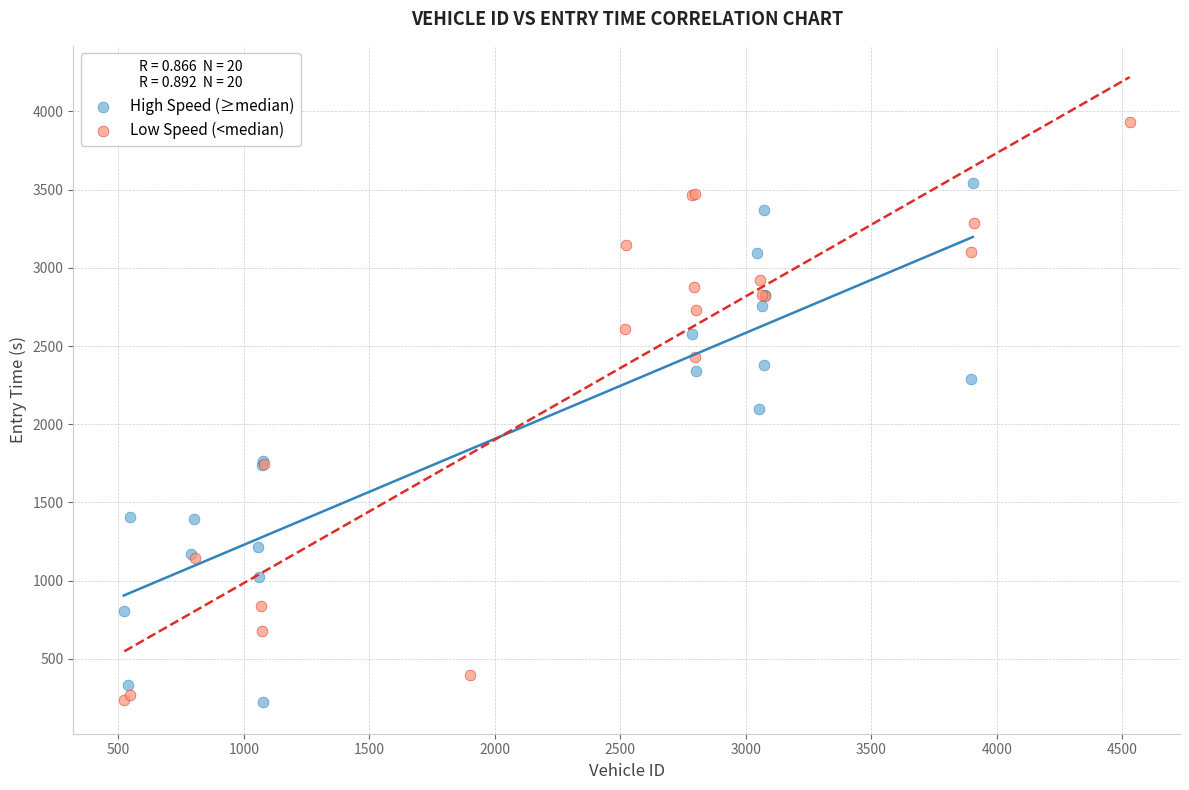

Which series reaches the maximum Y coordinate?

Low Speed (<median)